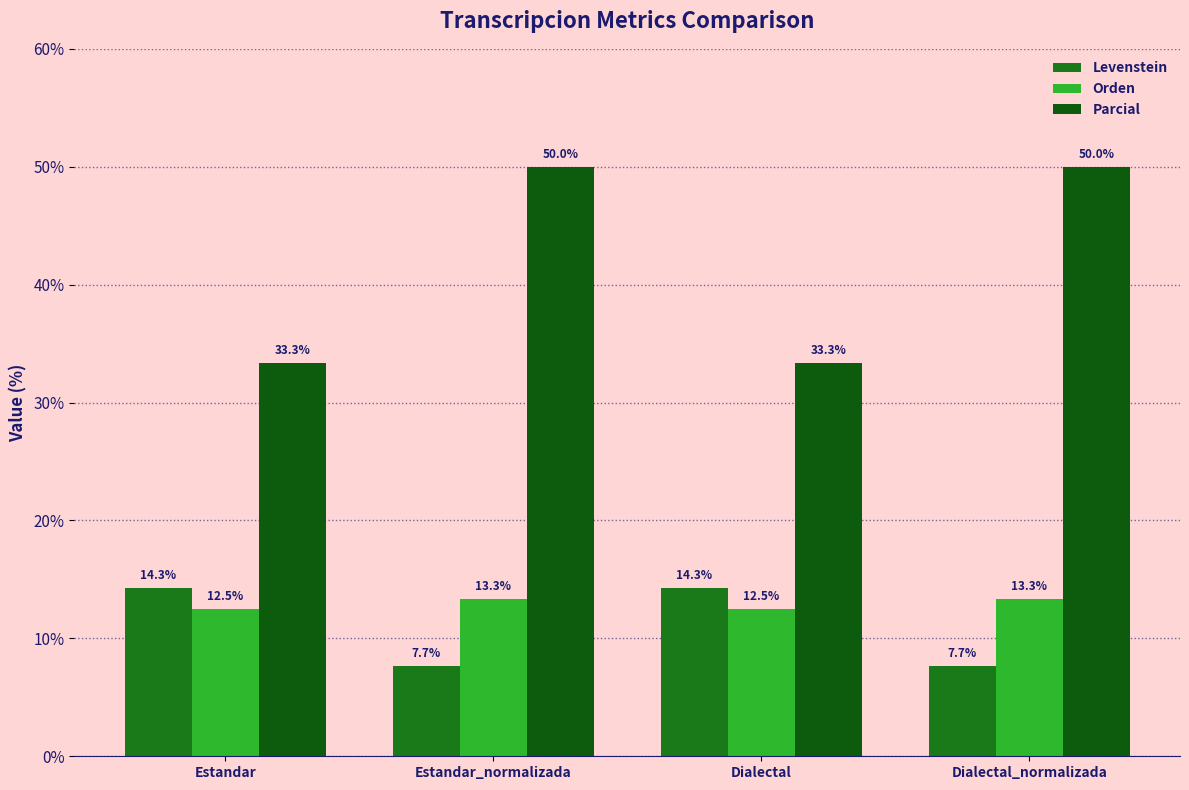

What position from the left is Estandar_normalizada?

2